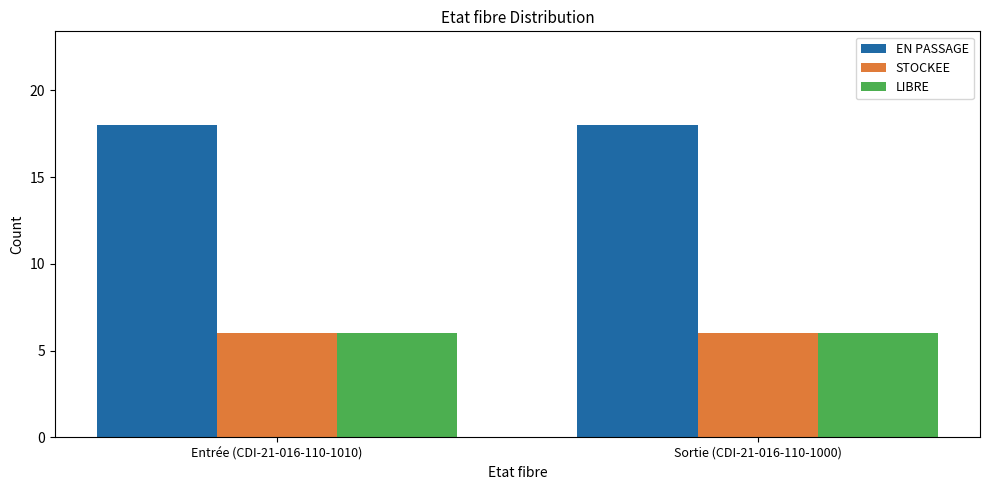

True or false: STOCKEE has a value of 6 at Entrée (CDI-21-016-110-1010).

True